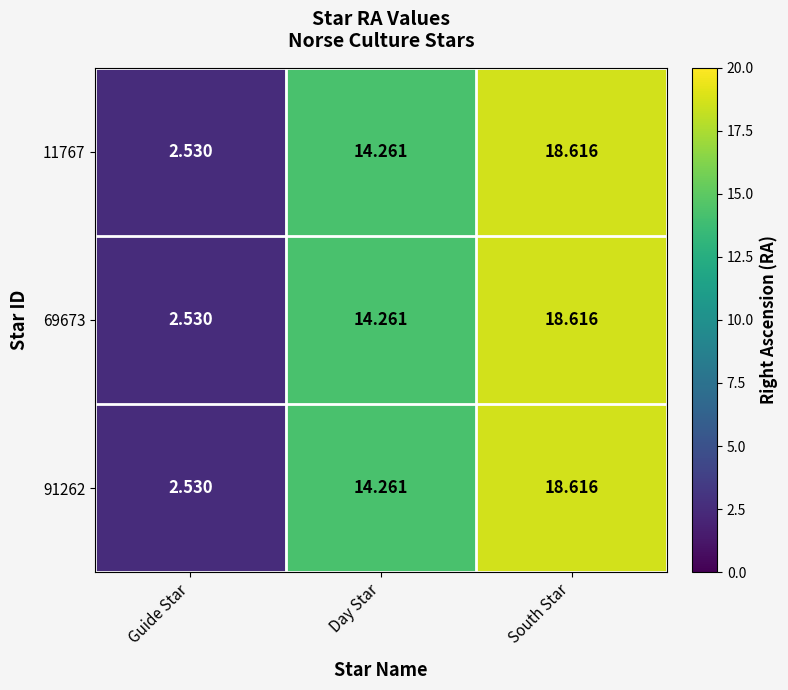

At which label does 69673 reach its minimum?

Guide Star